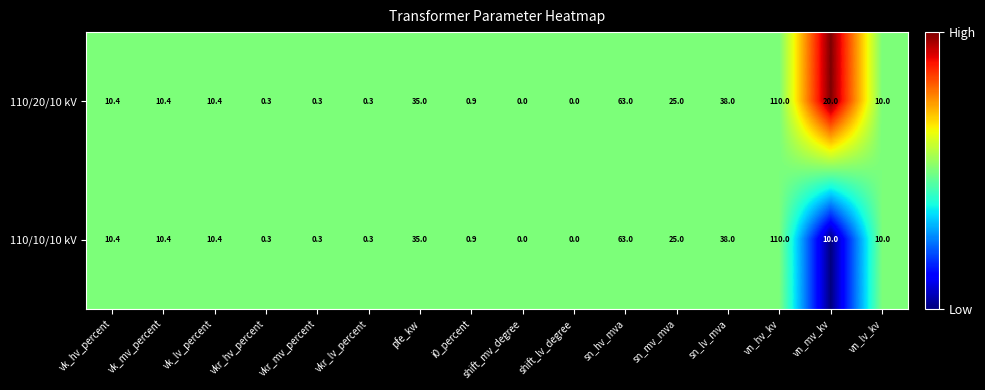

At which category is the sum across all series the highest?

vn_hv_kv